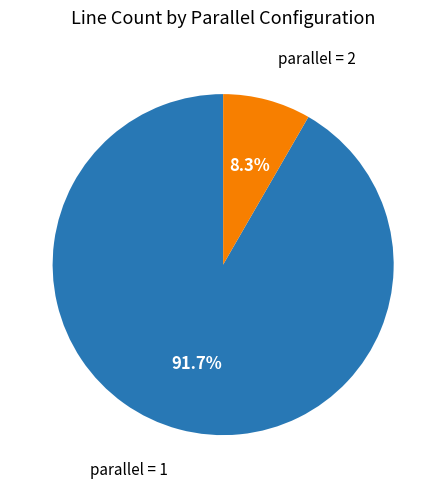

To the nearest percent, what is the difference between the largest and smallest slice percentages?

83%